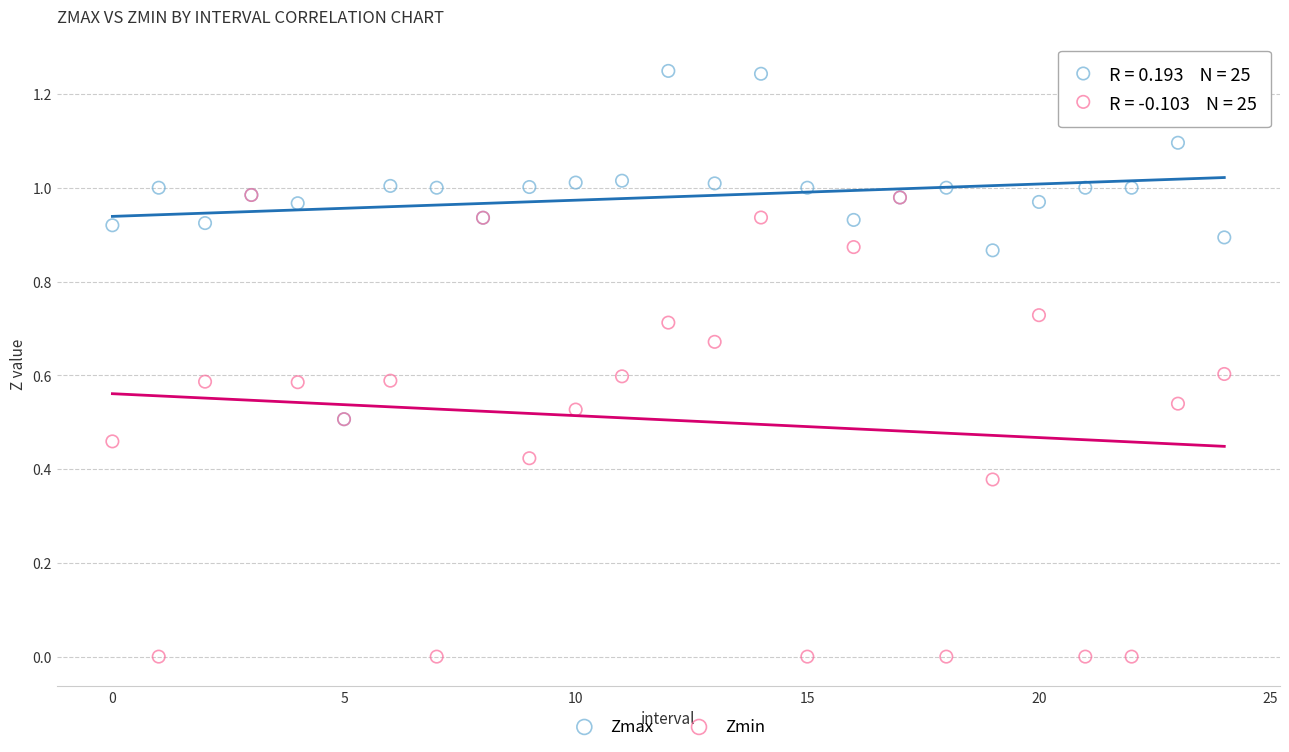

What are all the series names shown in the legend?

Zmax, Zmin